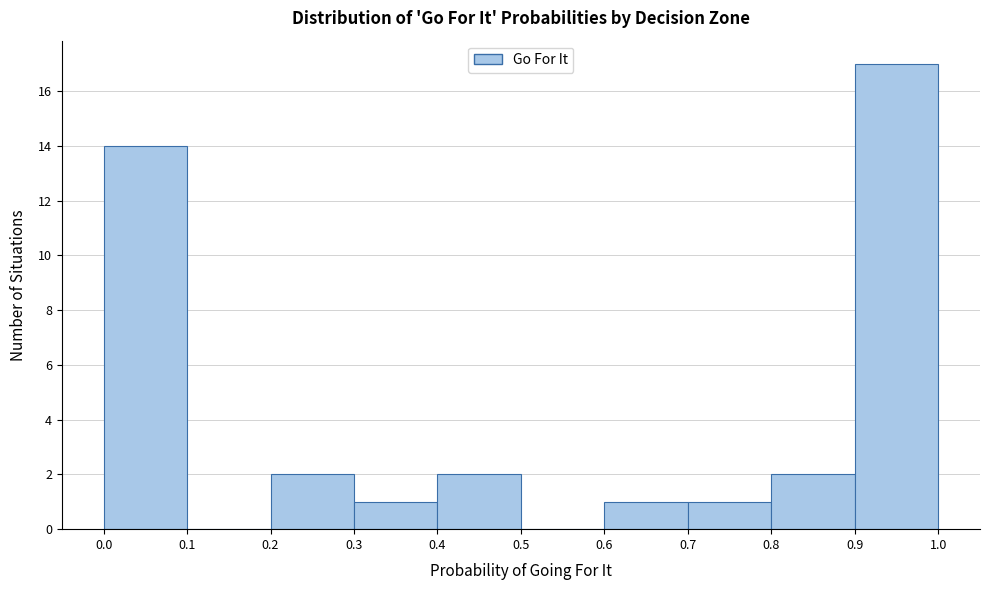

Reading left to right, list every bar in this chart as the range it spans on the x-axis followed by its height. The values are not printed on the chart, so give them approximately, as read against the axis.

0.0 to 0.1: 14
0.1 to 0.2: 0
0.2 to 0.3: 2
0.3 to 0.4: 1
0.4 to 0.5: 2
0.5 to 0.6: 0
0.6 to 0.7: 1
0.7 to 0.8: 1
0.8 to 0.9: 2
0.9 to 1.0: 17